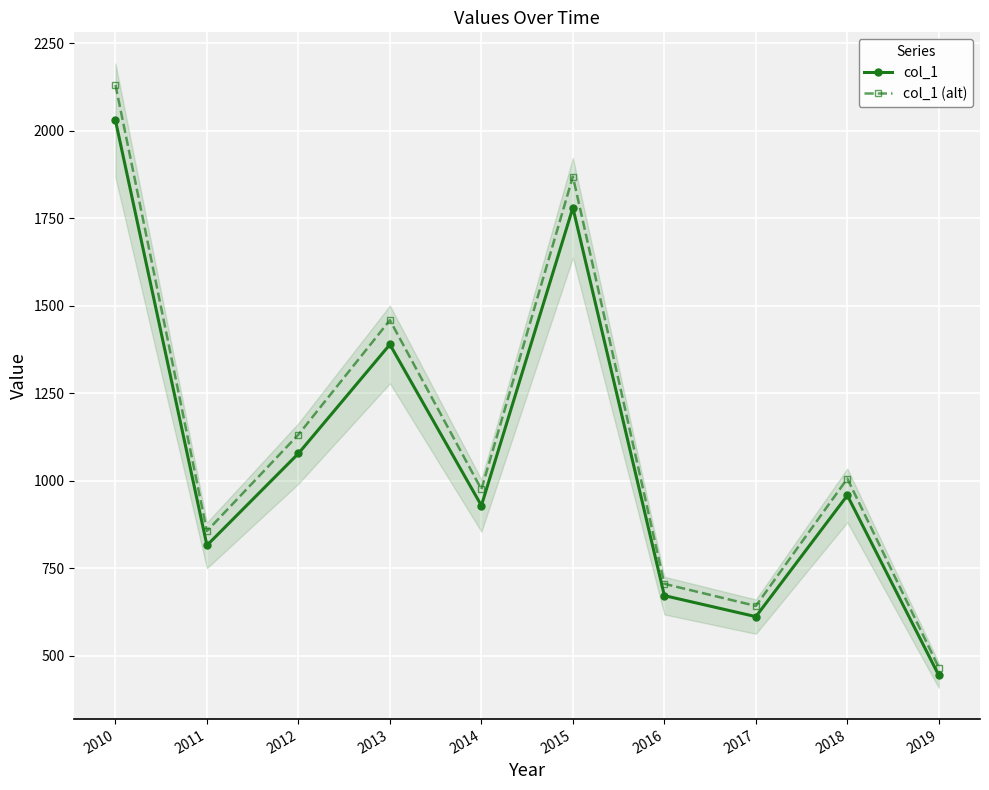

What is the maximum value for col_1 (alt)?

2130.7